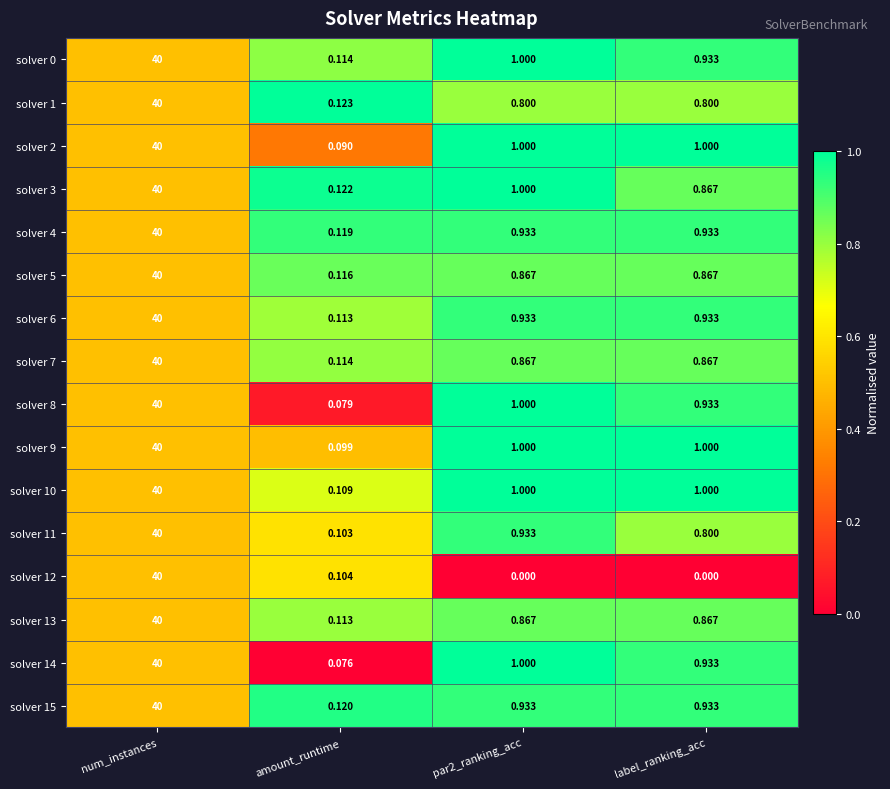

Where does the solver 9 series first go above 1?

num_instances